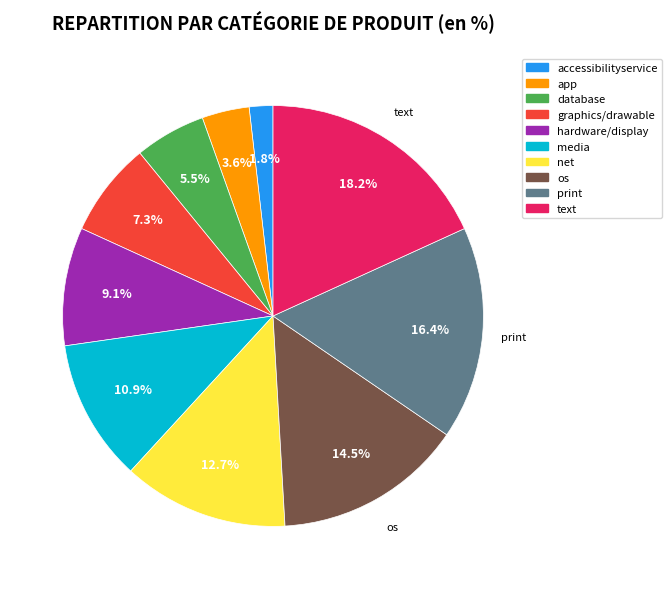

To the nearest percent, what is the average slice percentage?

10%